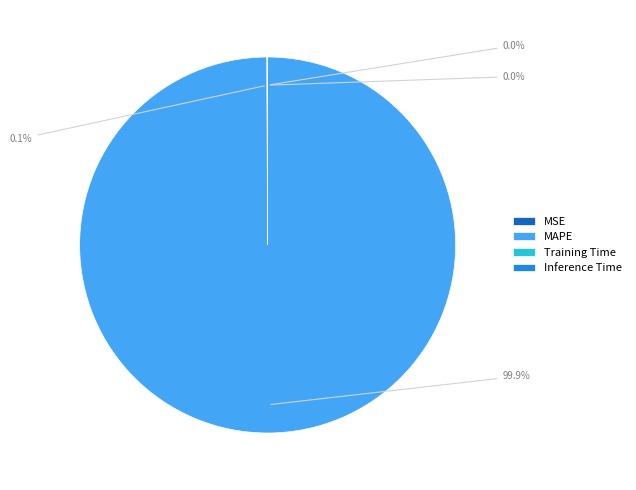

Which category has the biggest portion of the pie?

MAPE